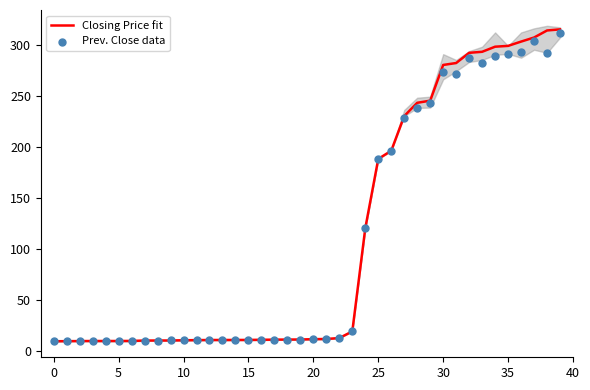

Which series has the largest total across all categories?

Closing Price fit